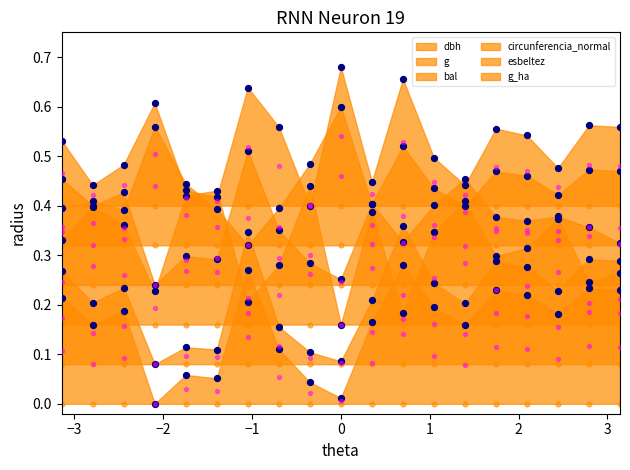

Which series contains the highest Y value?

g_ha